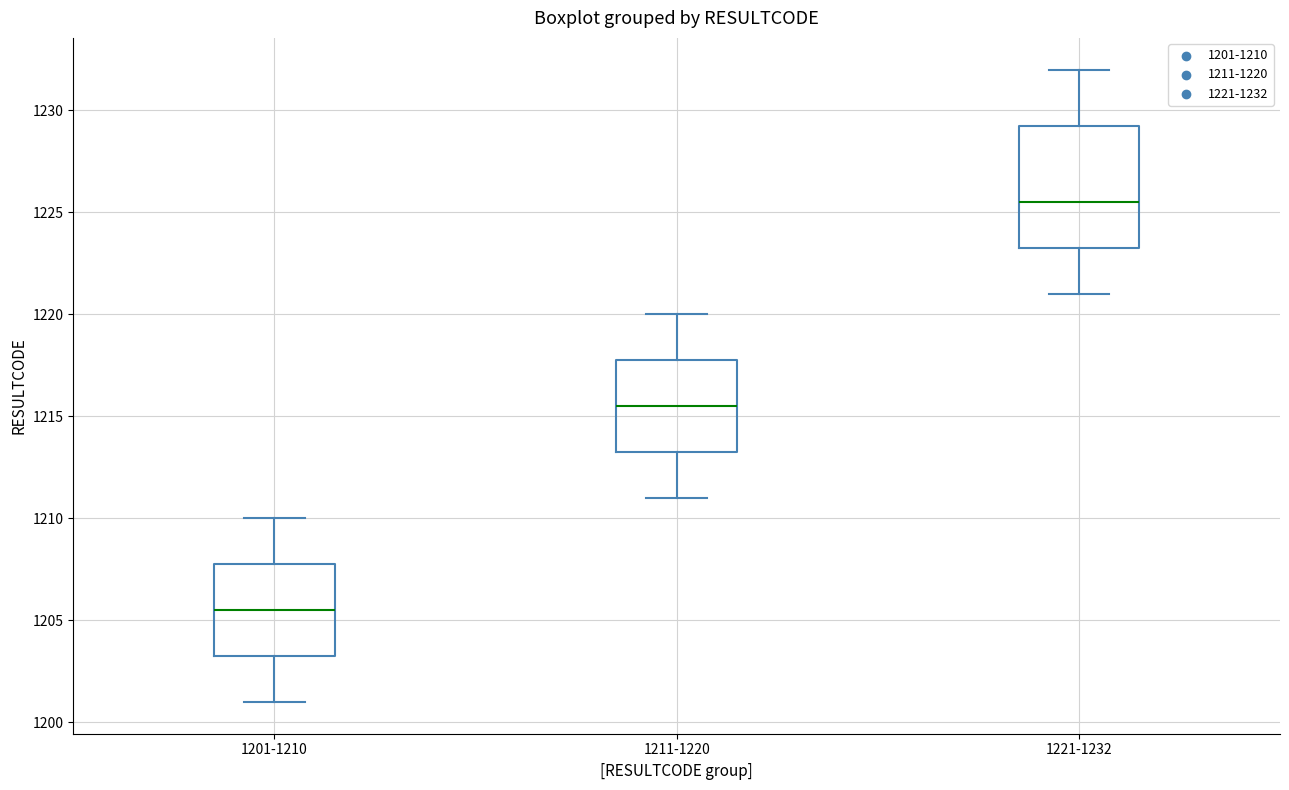

Comparing the boxes themselves (not the whiskers), which one is the tallest?

1221-1232